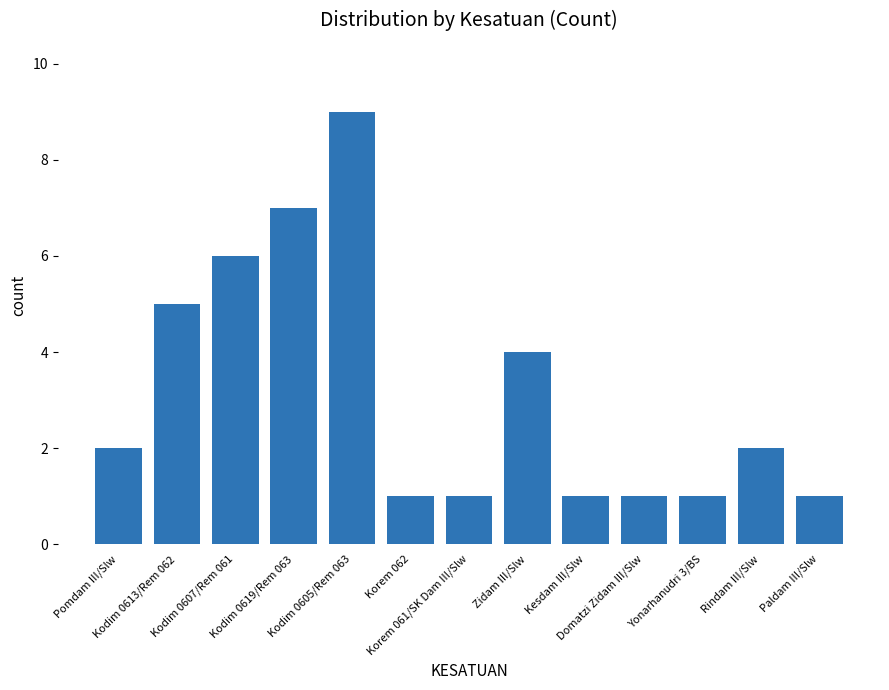

What is the label of the 6th bar from the right?

Zidam III/Slw